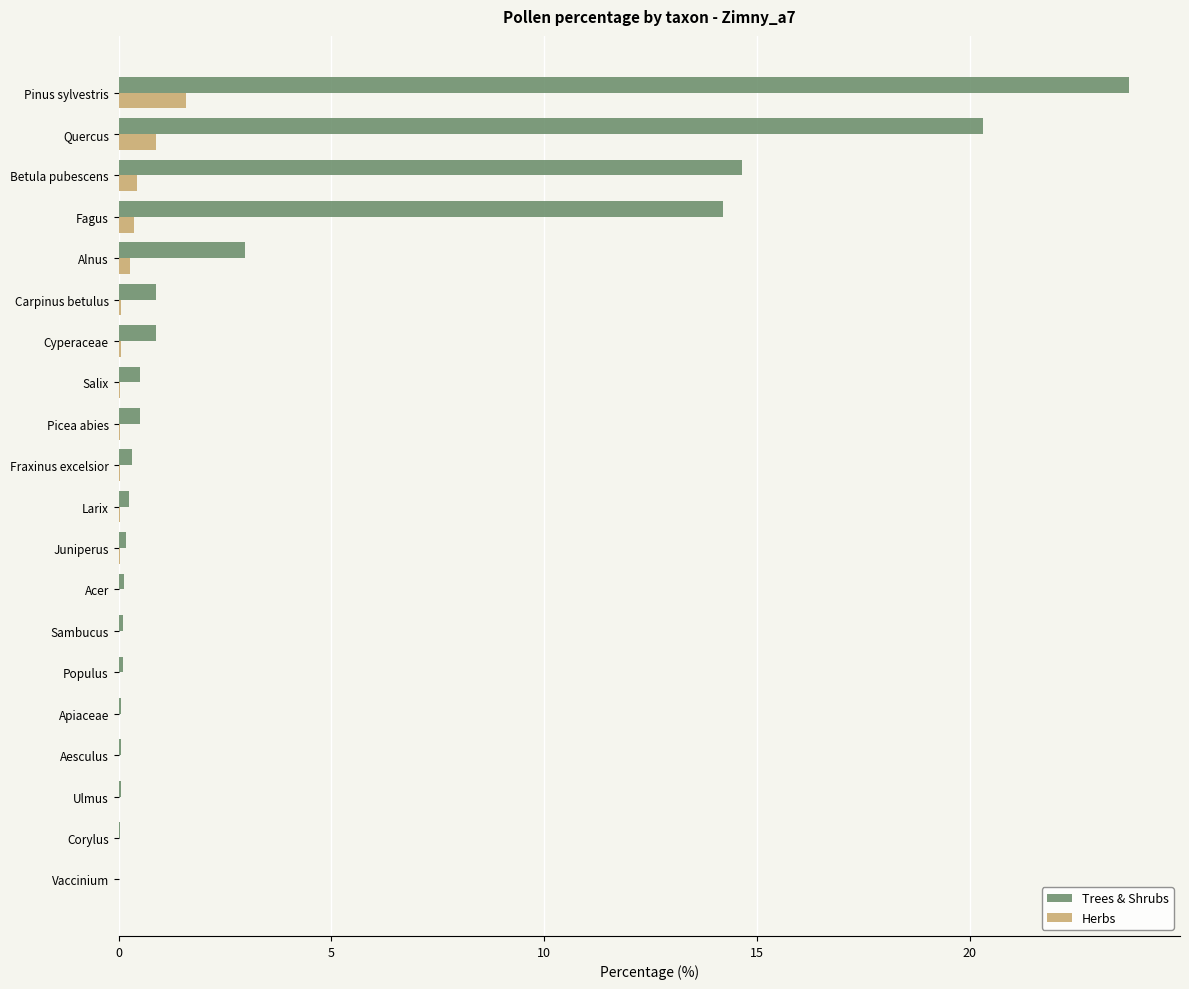

What is the sum of all Herbs values?

3.9